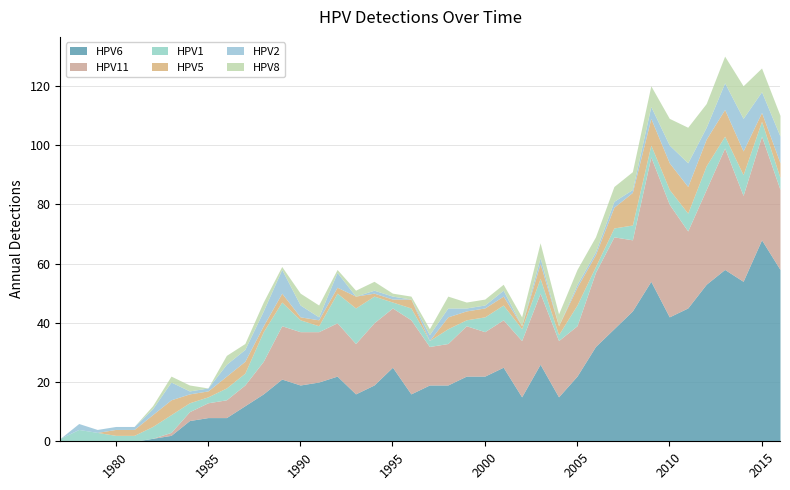

True or false: HPV1 and HPV2 intersect in this chart.

True